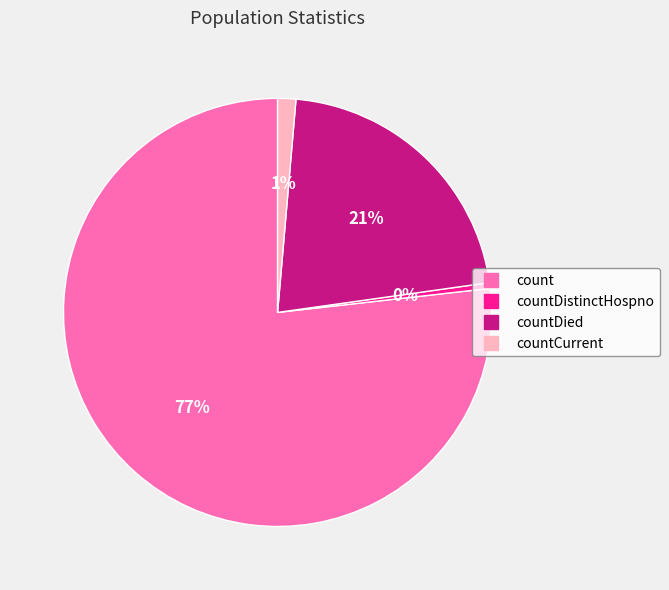

Is there any slice that represents more than half of the pie?

Yes